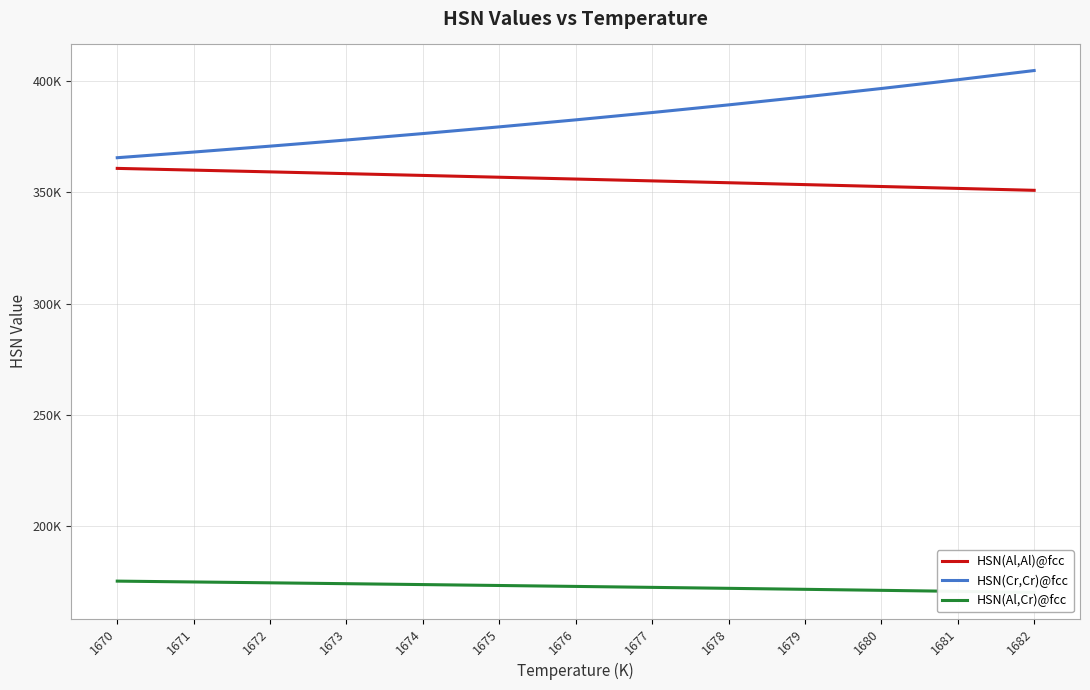

Where is HSN(Al,Cr)@fcc nearest to the value 172857?

1676